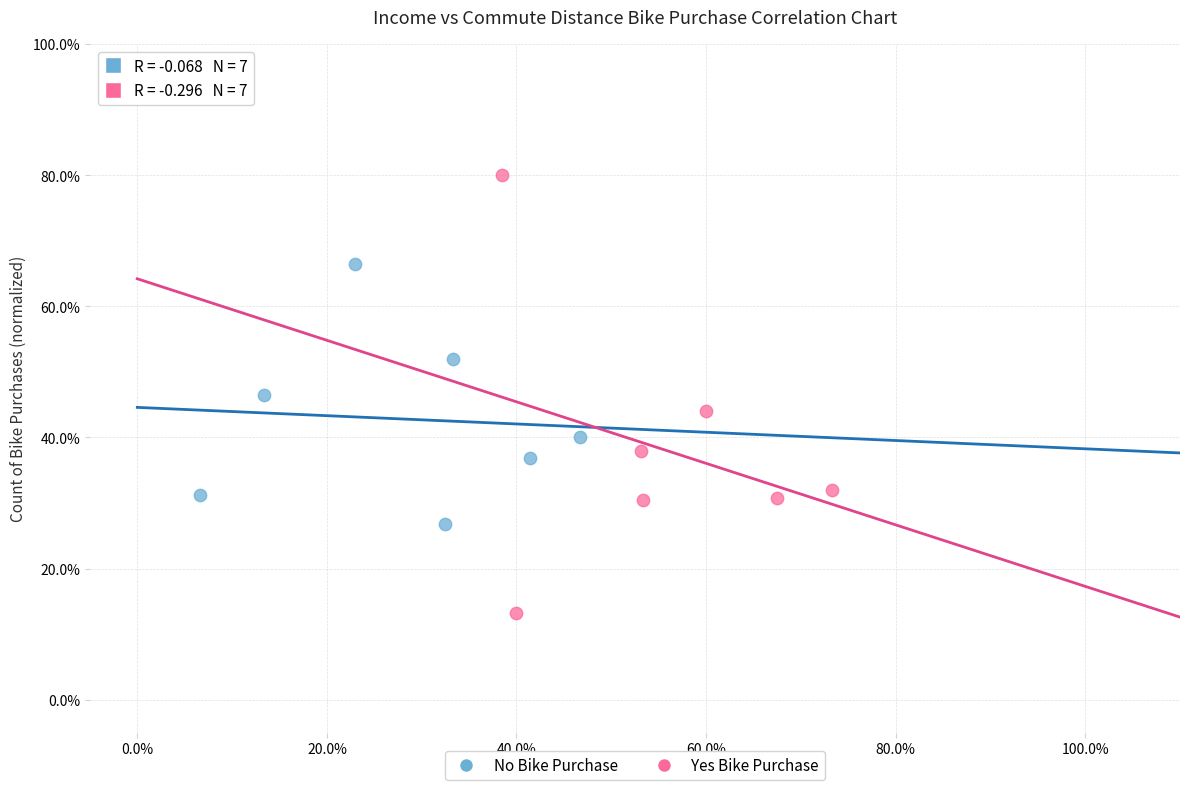

What are all the series names shown in the legend?

No Bike Purchase, Yes Bike Purchase